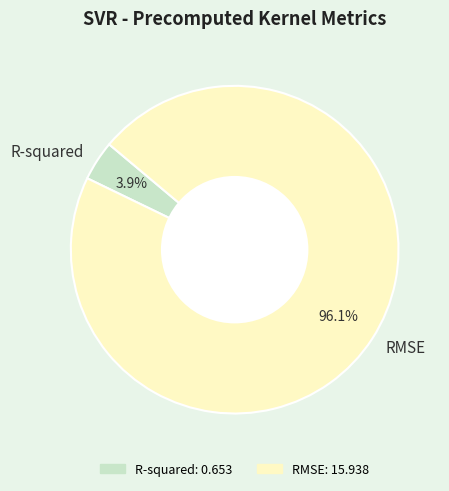

Is RMSE the majority of the pie?

Yes